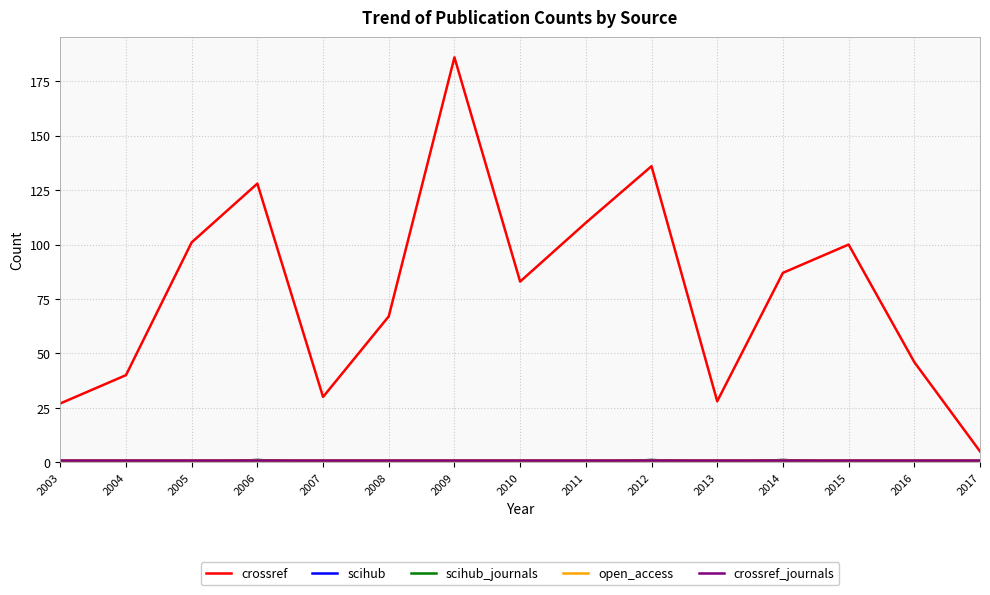

What is the sum of the crossref_journals values at 2016 and 2006?

2